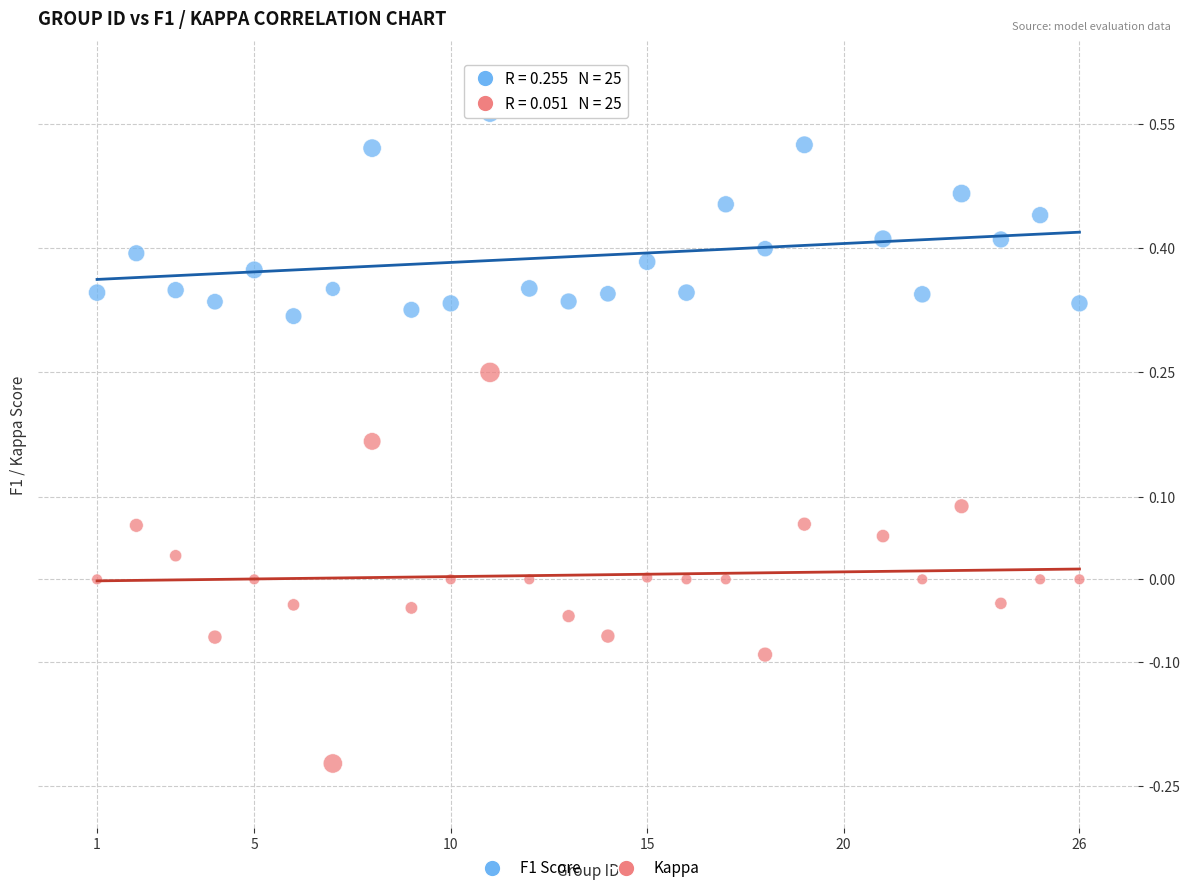

Which series has the widest spread of Y values?

Kappa